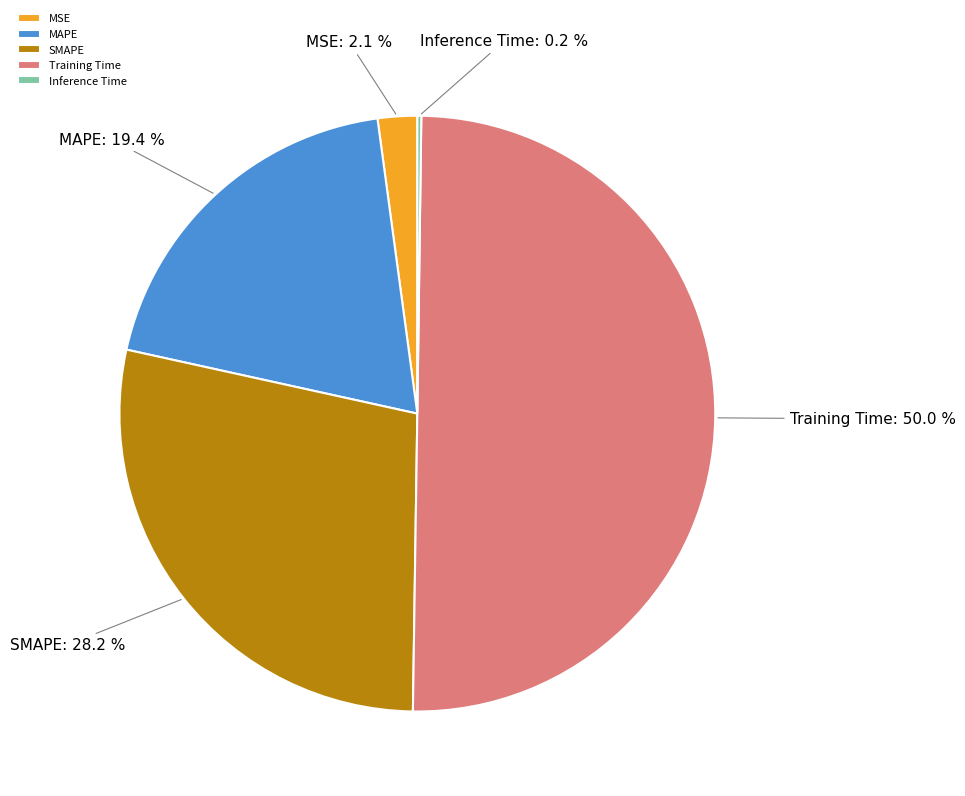

Do MSE and SMAPE together represent more than half of the pie?

No